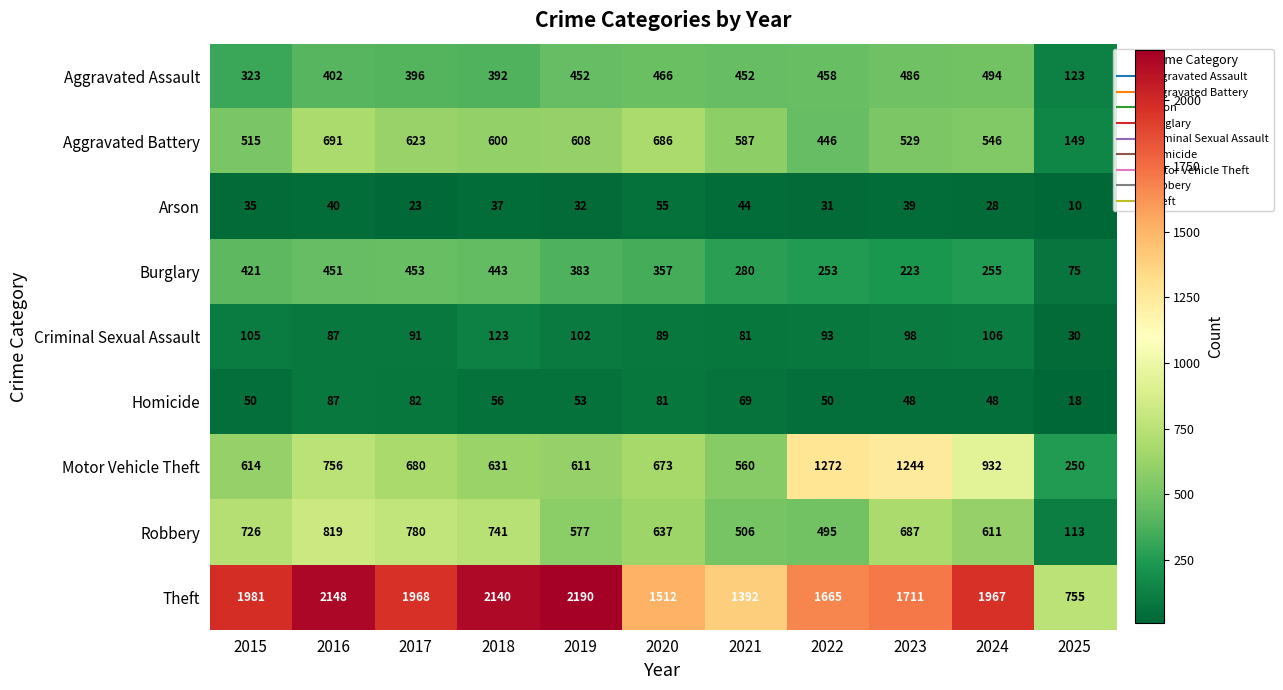

At how many categories does at least one series exceed 224?

11